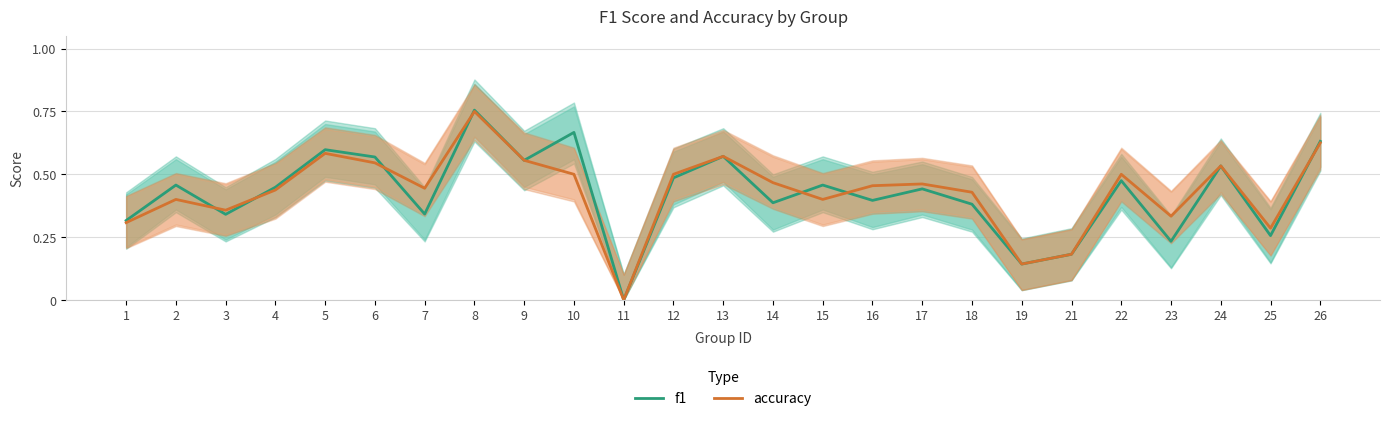

What is the maximum value for f1?

0.8